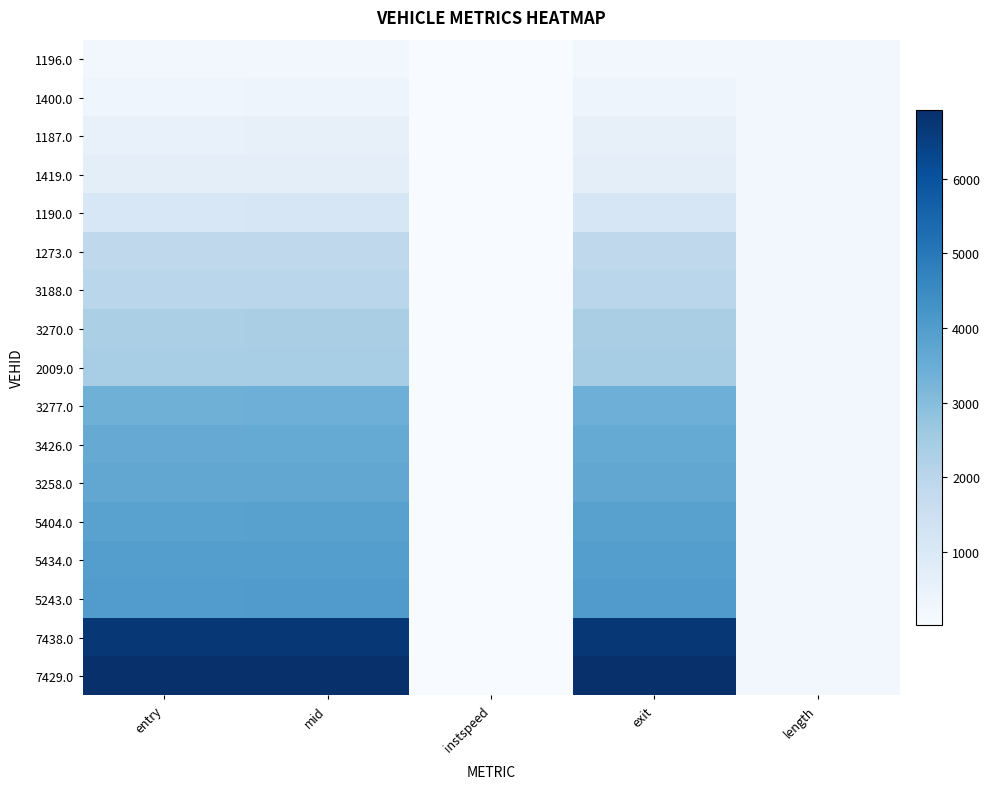

Which series has the largest total across all categories?

7429.0